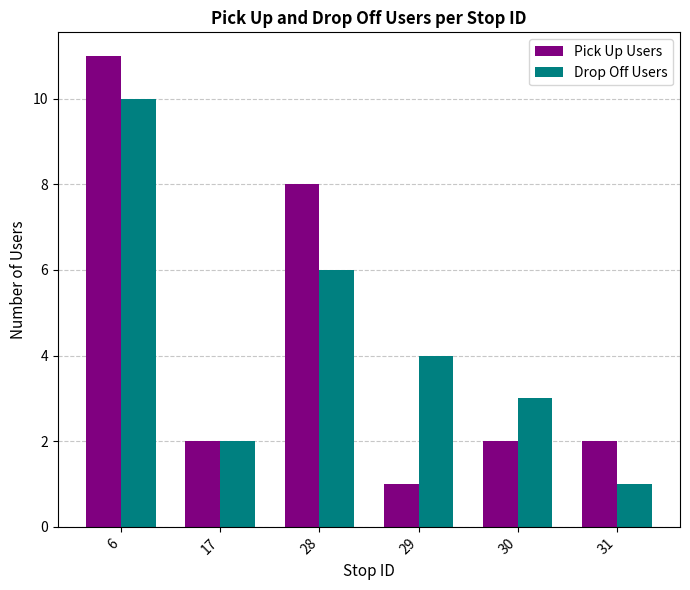

Is the value of Pick Up Users at 30 greater than the value of Drop Off Users at 28?

No